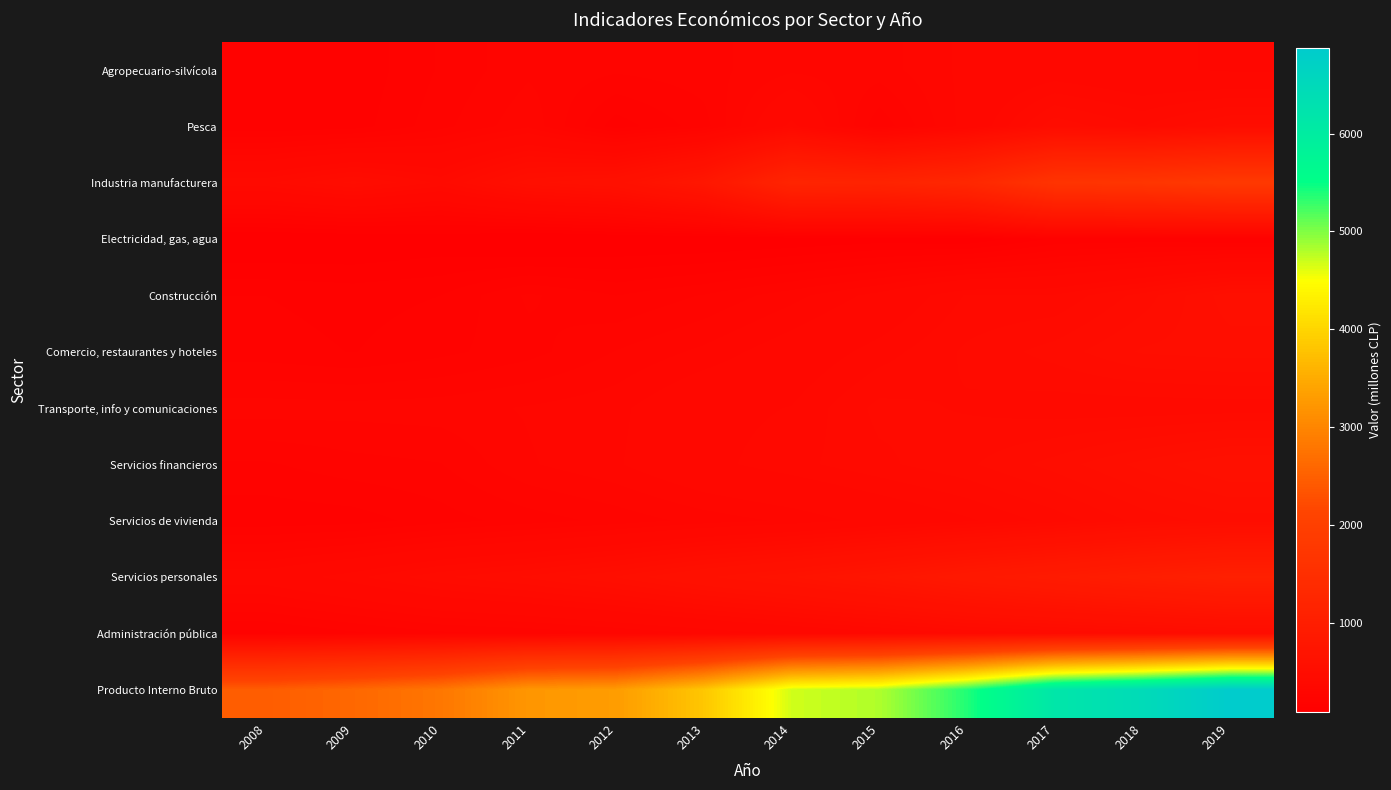

What is the spread (max minus min) of values at 2010?

2691